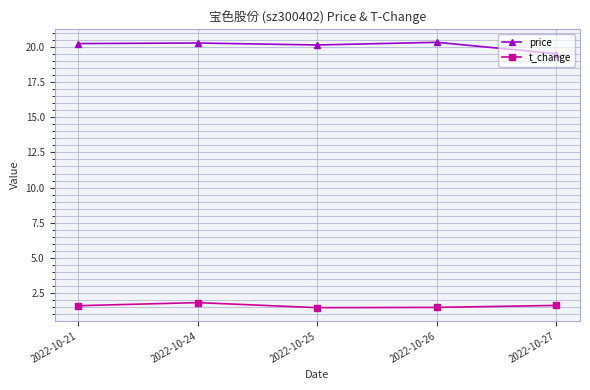

True or false: price has more than 2 interior local peaks.

False